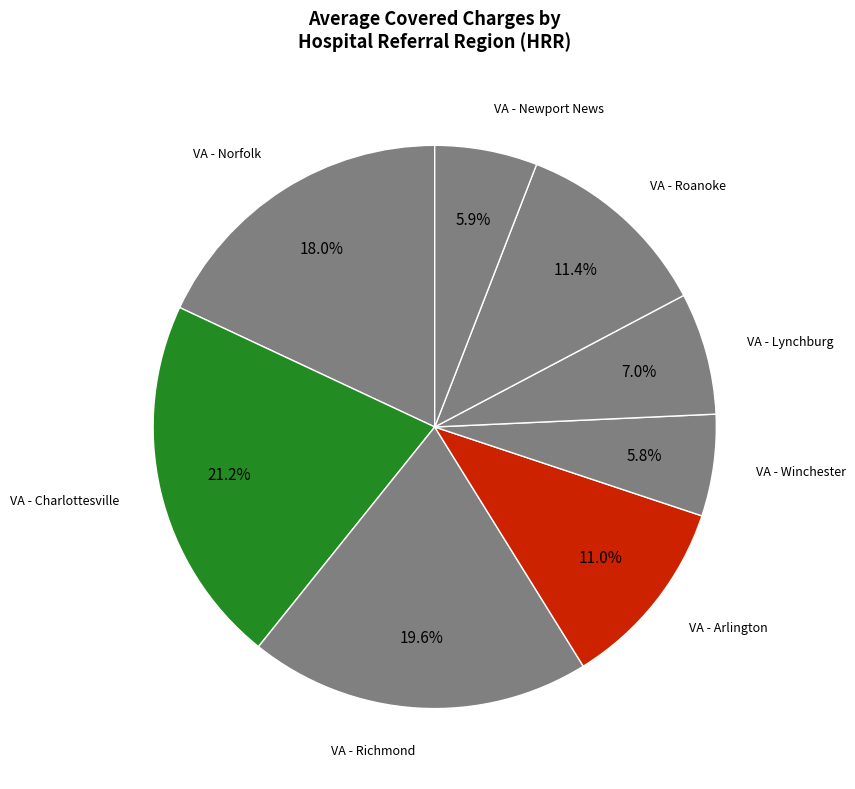

To the nearest percent, what is the average slice percentage?

12%